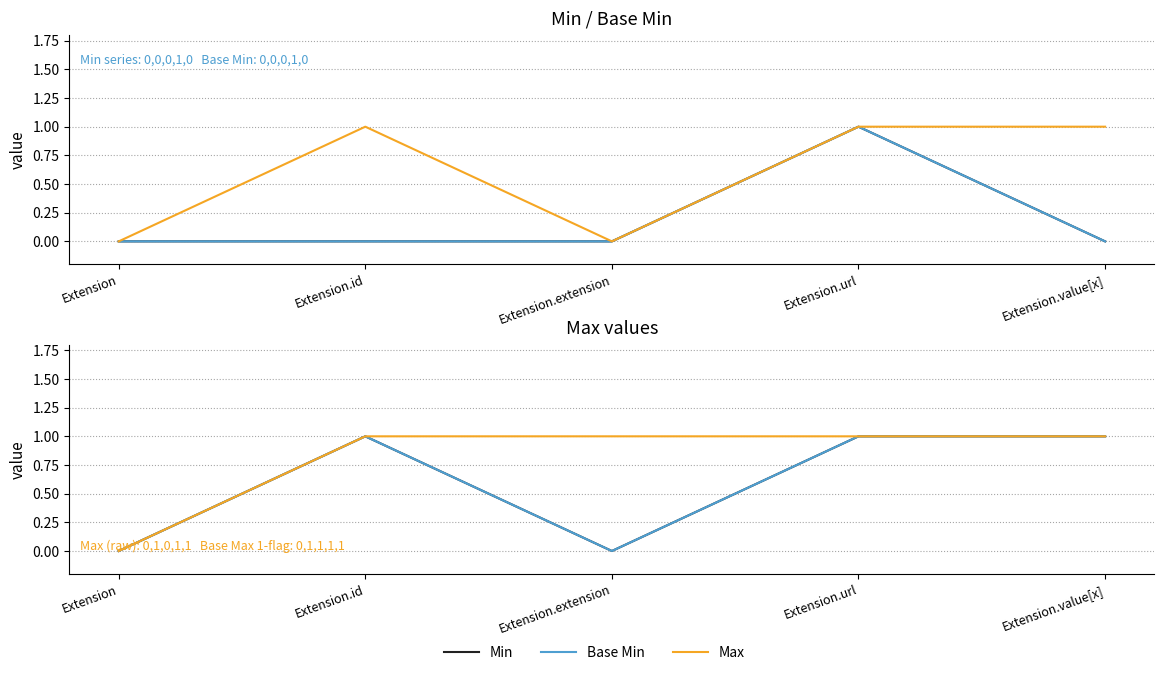

True or false: Min and Base Min cross at least once.

False